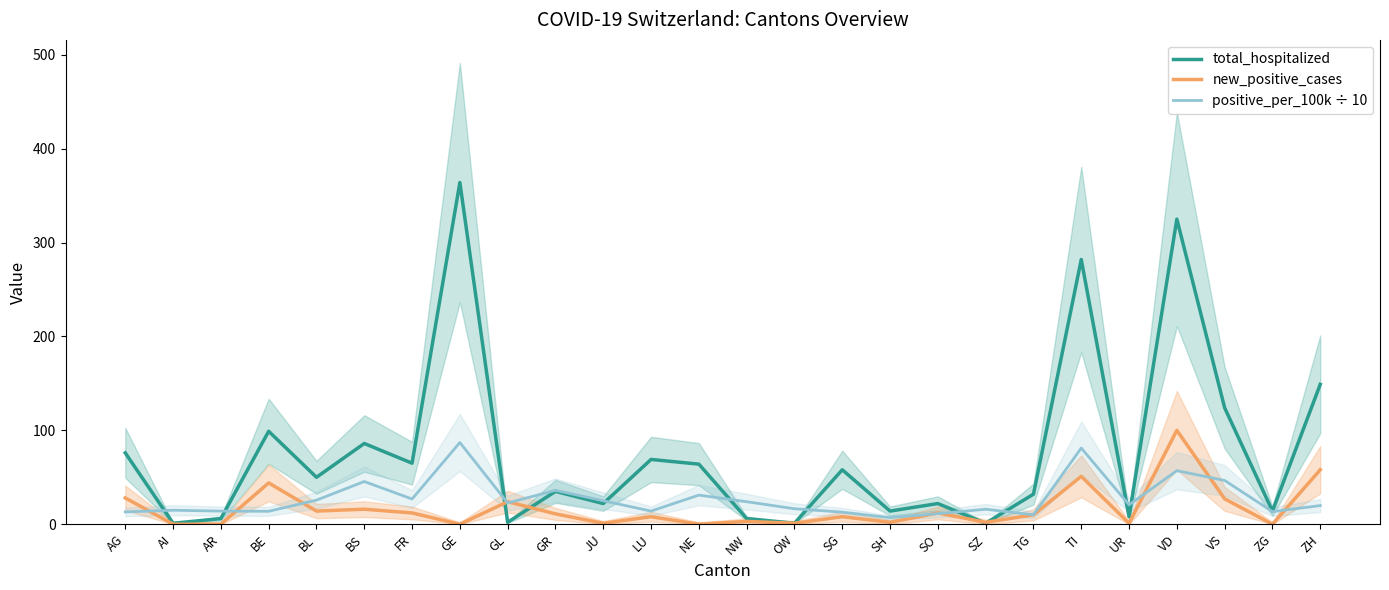

How many interior local peaks does the total_hospitalized series have?

9